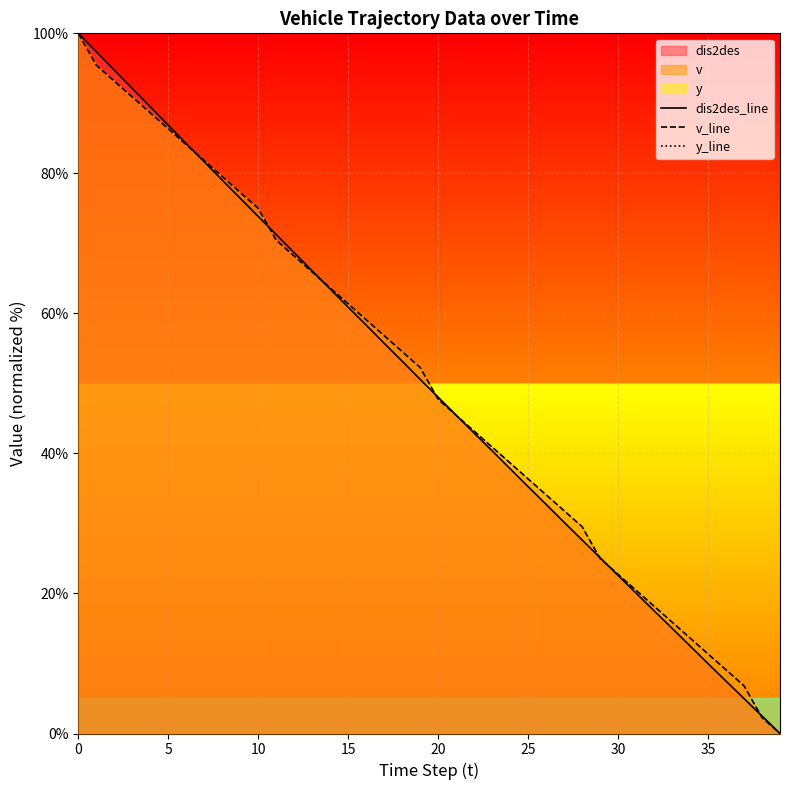

How many lines are shown in the chart?

3